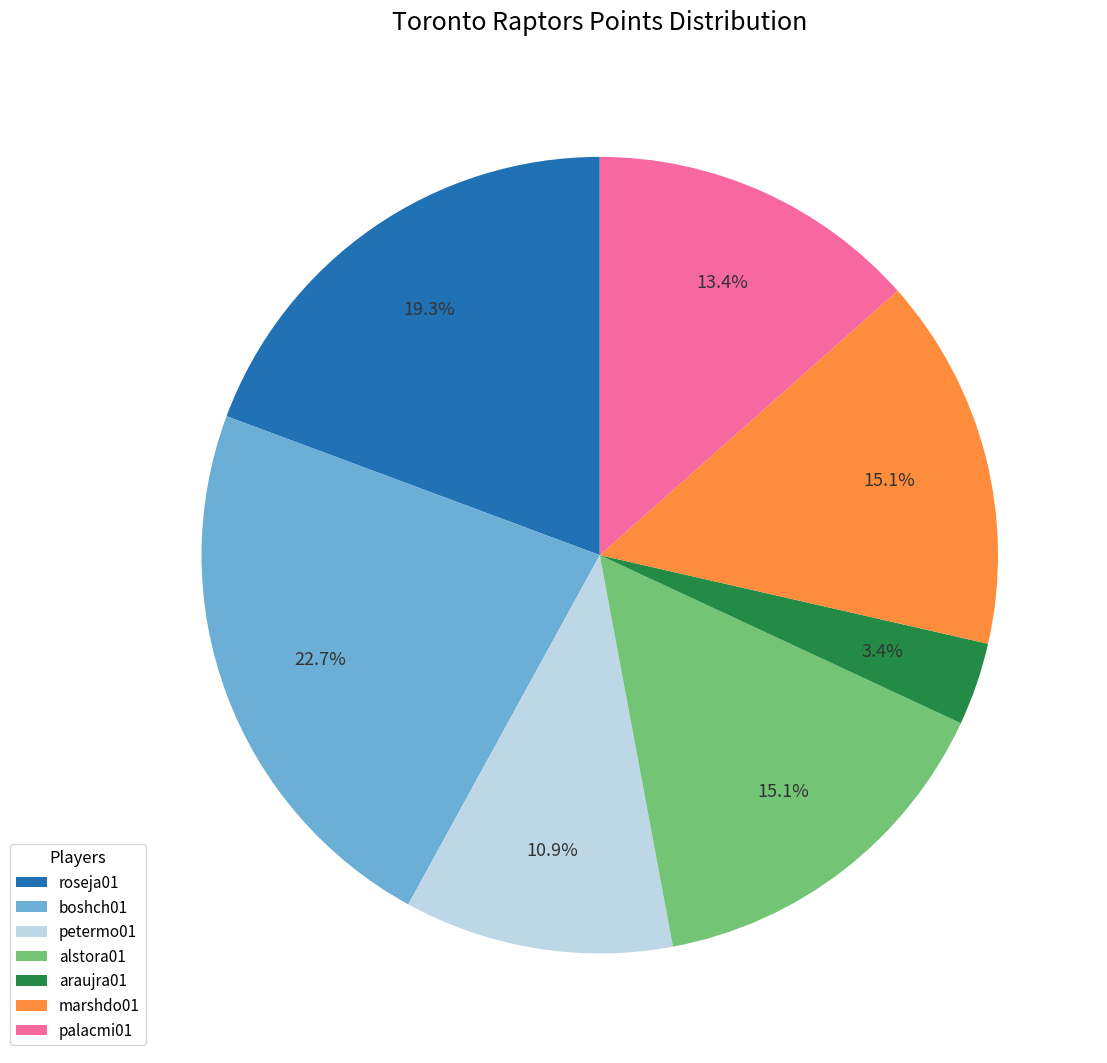

Approximately how many times larger is the value at boshch01 compared to palacmi01?

1.7